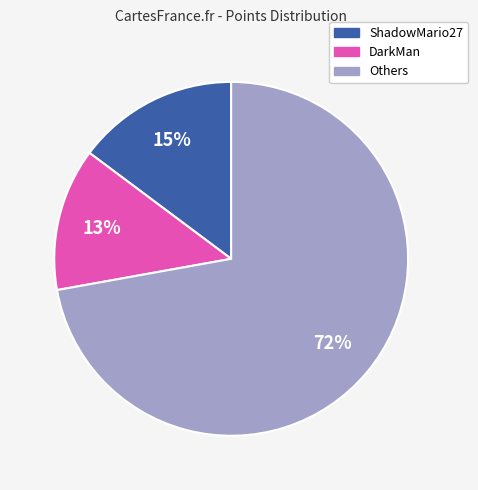

To the nearest percent, what is the average slice percentage?

33%